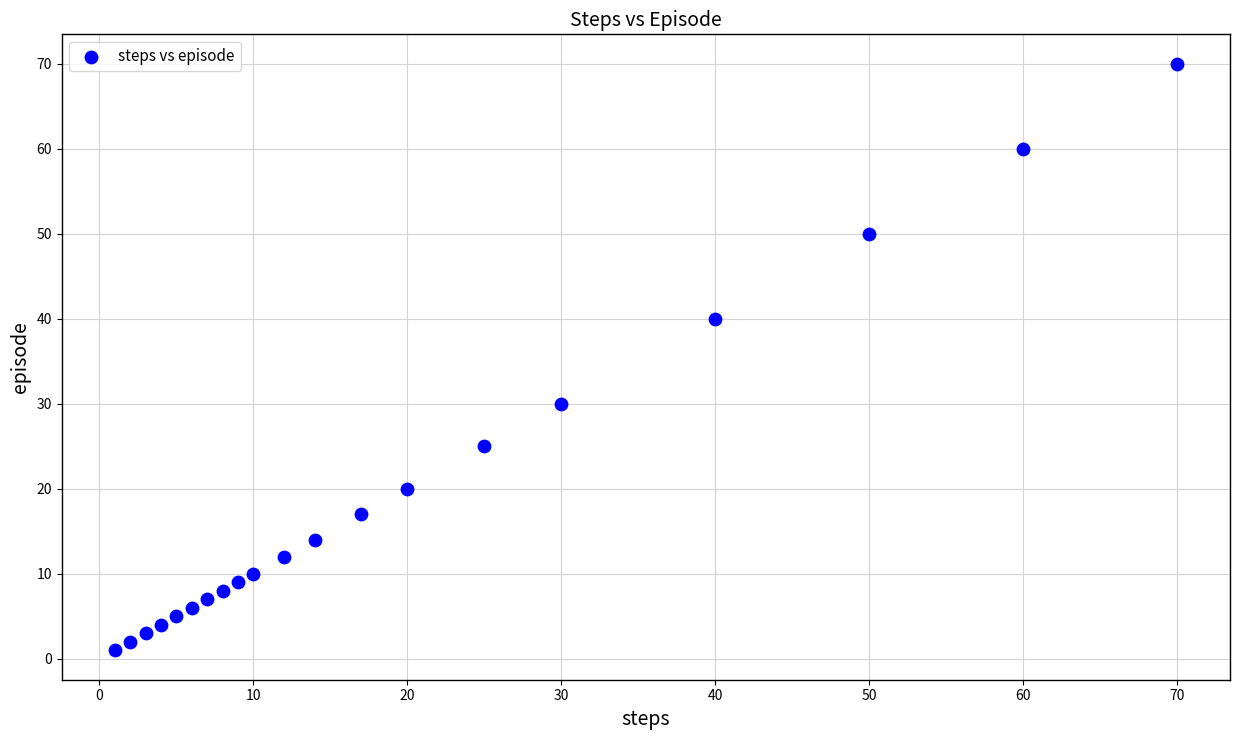

What is the range of X values (max minus min)?

69